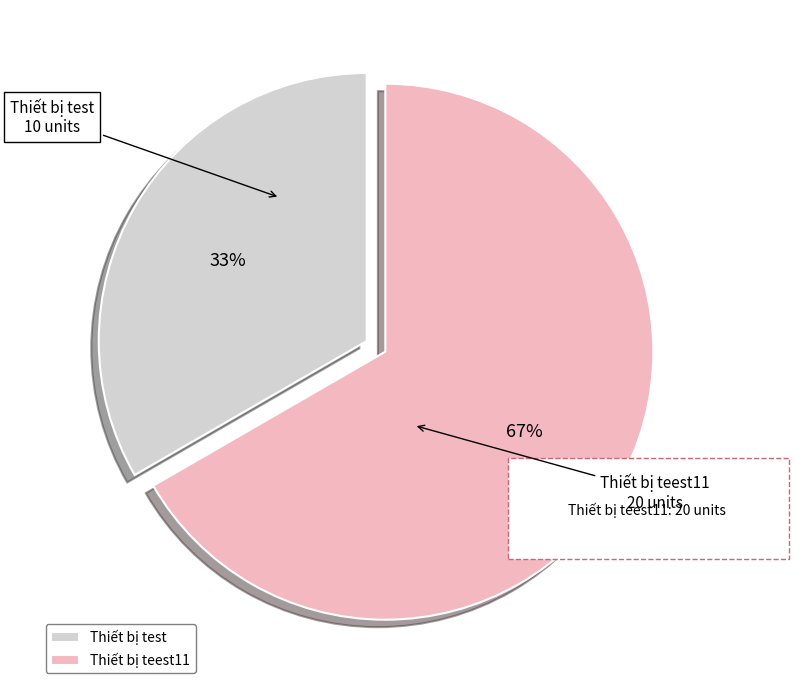

To the nearest percent, what is the difference between the Thiết bị teest11 and Thiết bị test slice percentages?

33%